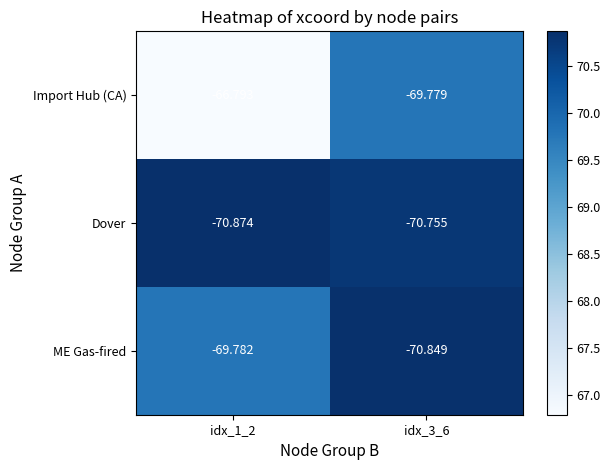

What is the spread (max minus min) of values at idx_1_2?

4.1